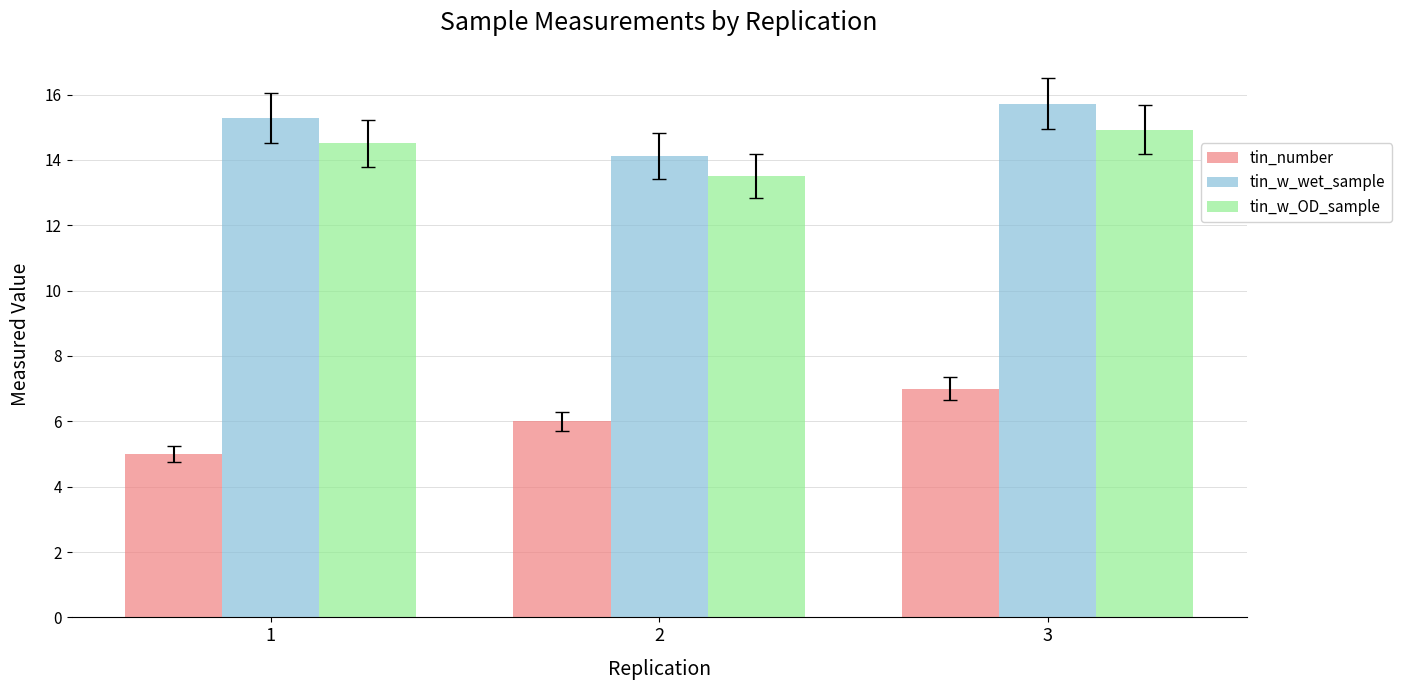

Which category has the lowest value in the tin_w_OD_sample series?

2